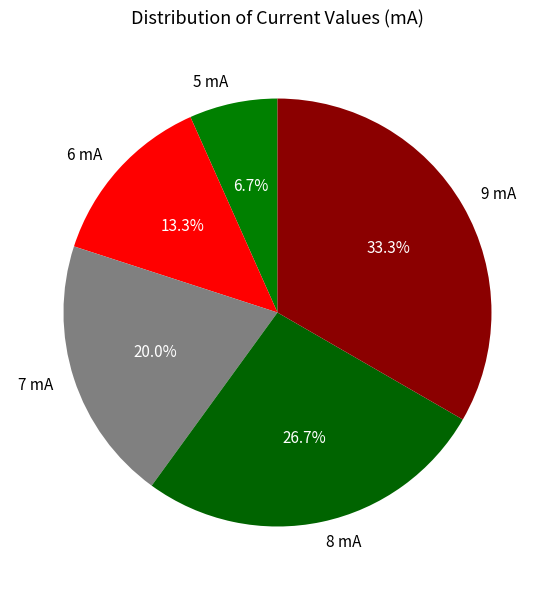

Is 7 mA the majority of the pie?

No